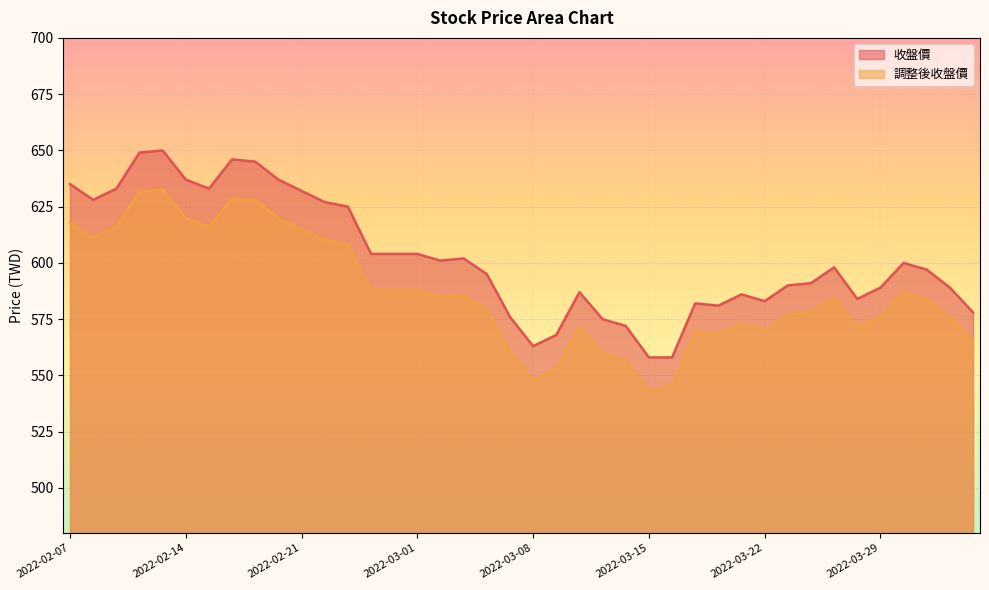

At which label does 調整後收盤價 reach its peak?

2022-02-11